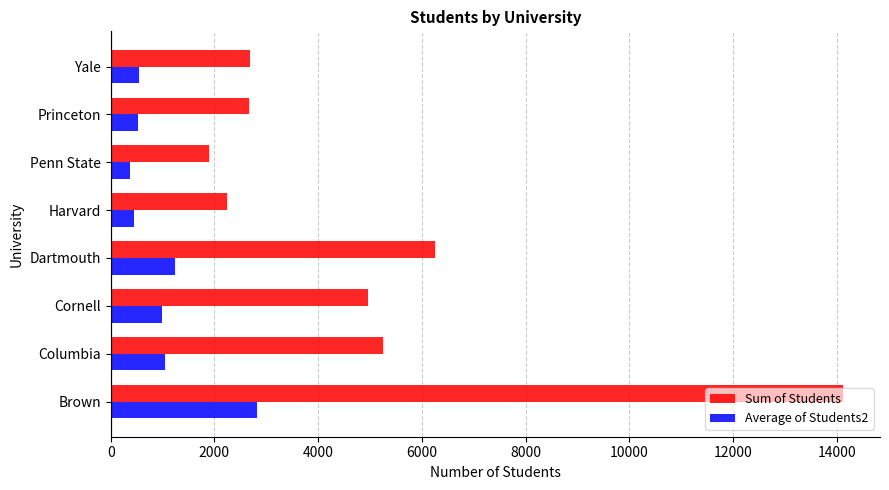

The Average of Students2 series shows 377.4 at Penn State. True or false?

True